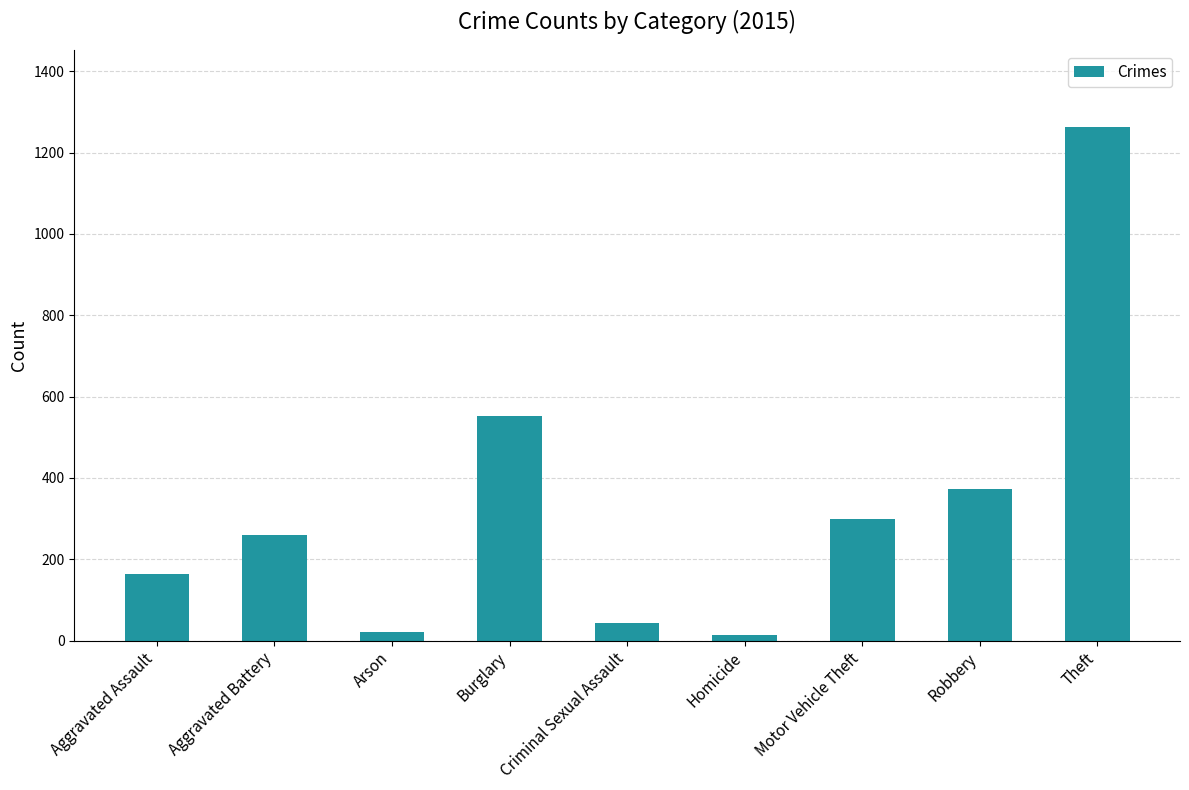

Does the chart contain any negative values?

No